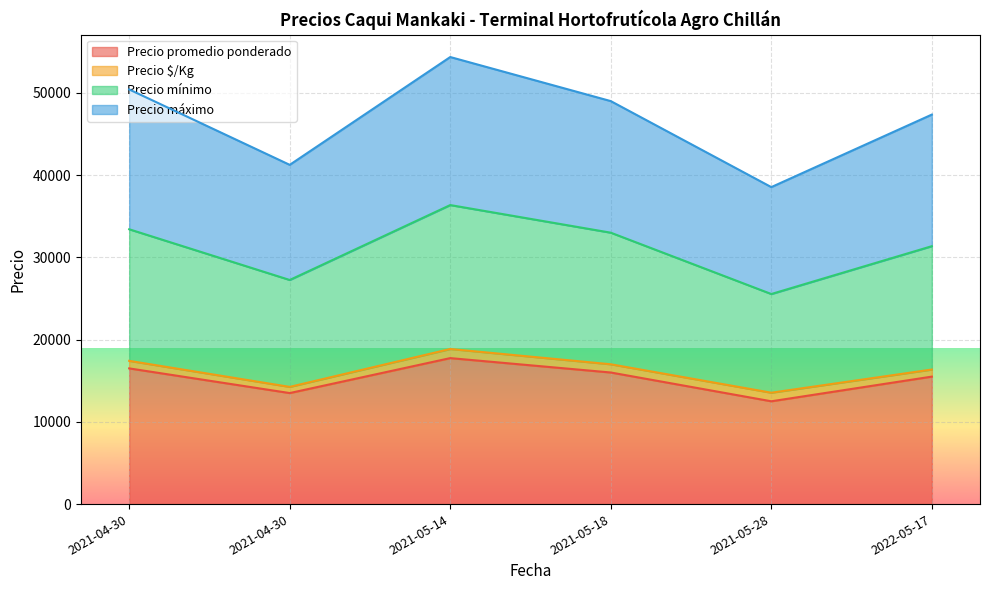

Which series has the largest range (max minus min)?

Precio máximo